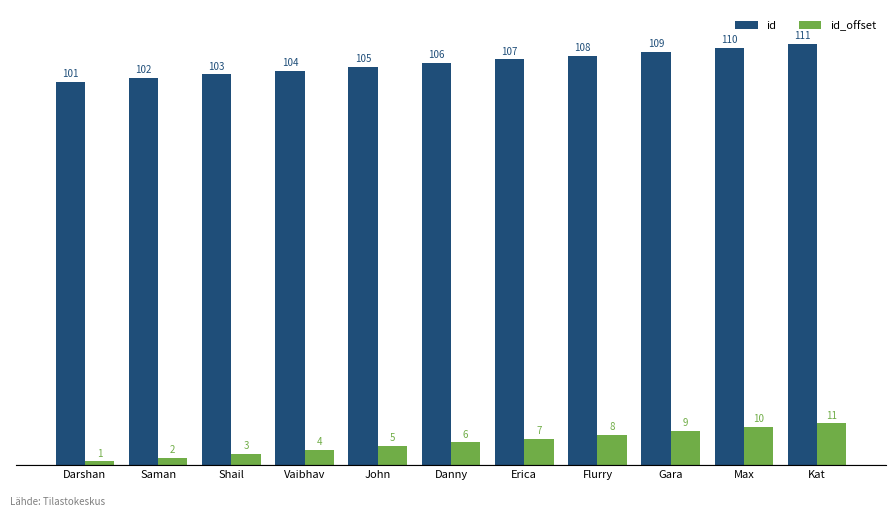

Which category has the highest value across all series?

Kat